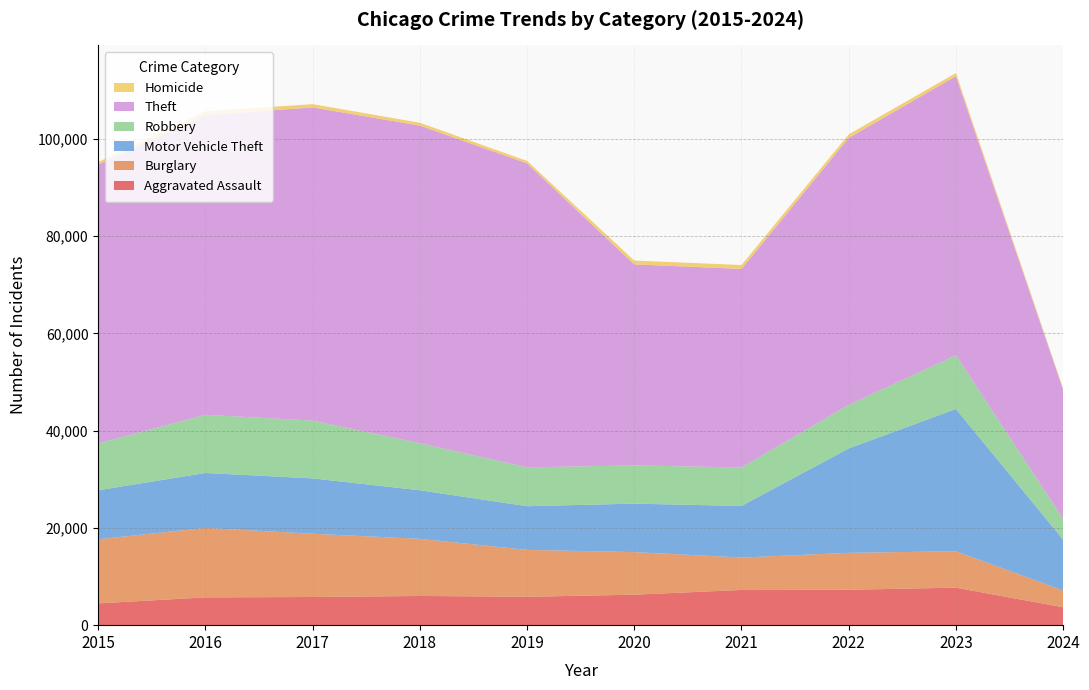

Reading right to left, extract all data points from this chart.

Aggravated Assault: 2024=3681	2023=7708	2022=7280	2021=7242	2020=6264	2019=5841	2018=6001	2017=5793	2016=5712	2015=4480
Burglary: 2024=3461	2023=7482	2022=7593	2021=6662	2020=8758	2019=9638	2018=11747	2017=13001	2016=14289	2015=13184
Motor Vehicle Theft: 2024=10449	2023=29243	2022=21461	2021=10603	2020=9959	2019=8977	2018=9985	2017=11380	2016=11285	2015=10068
Robbery: 2024=4262	2023=11055	2022=8962	2021=7920	2020=7855	2019=7995	2018=9681	2017=11880	2016=11960	2015=9638
Theft: 2024=26570	2023=57398	2022=54877	2021=40810	2020=41335	2019=62495	2018=65289	2017=64386	2016=61623	2015=57351
Homicide: 2024=253	2023=625	2022=724	2021=804	2020=787	2019=499	2018=588	2017=672	2016=786	2015=496